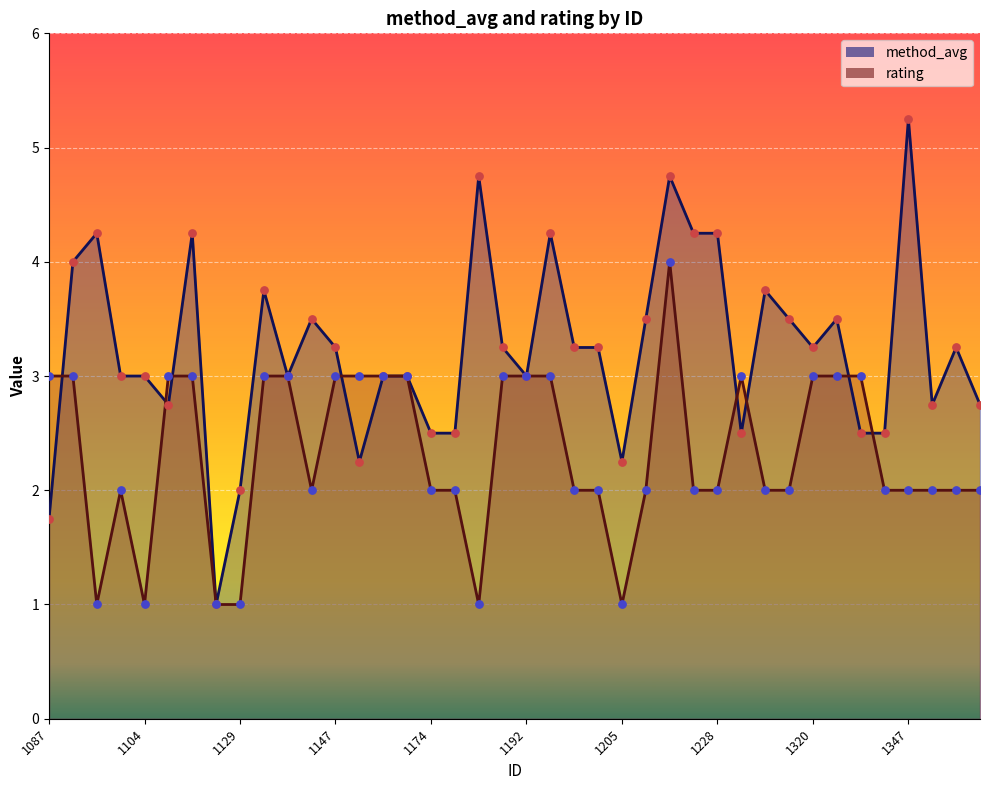

Which series has the widest spread of Y values?

method_avg